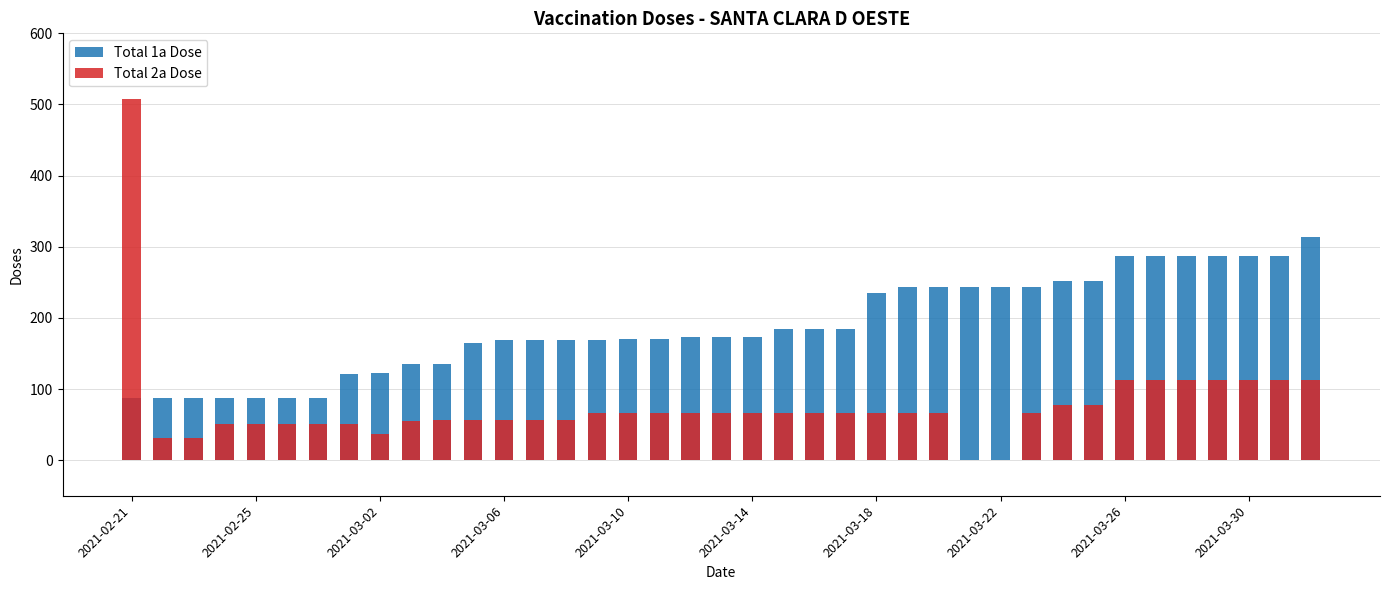

Reading left to right, extract all data points from this chart.

Total 1a Dose: 88	88	88	88	88	88	88	121	122	135	135	165	169	169	169	169	170	170	173	173	173	184	184	184	235	244	244	244	244	244	252	252	287	287	287	287	287	287	314
Total 2a Dose: 508	31	31	51	51	51	51	51	37	55	56	56	56	56	56	66	66	66	66	66	66	66	66	66	66	66	66	0	0	66	78	78	112	112	112	112	112	112	112